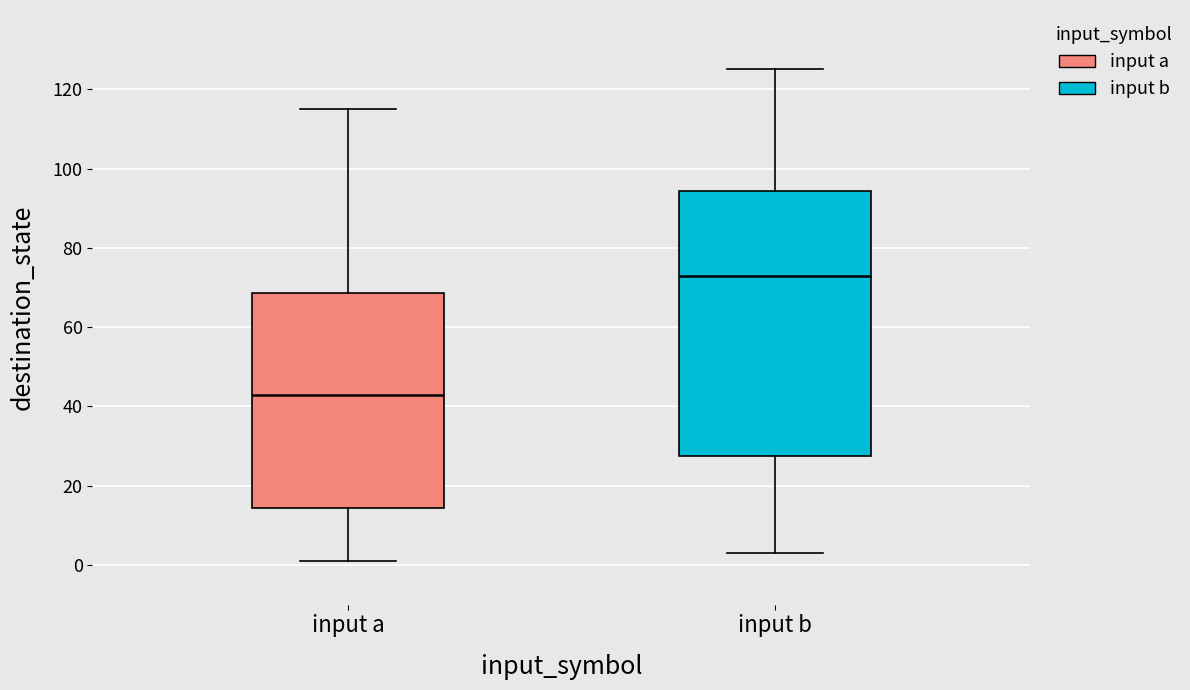

Reading left to right, read every box against the y-axis: the position of its median line, the range the box covers, and the ends of its whiskers. The values are not printed on the chart, so give them approximately, as read against the axis.

input a: median 44, box 14 to 68, whiskers 2 to 116
input b: median 74, box 28 to 94, whiskers 4 to 126